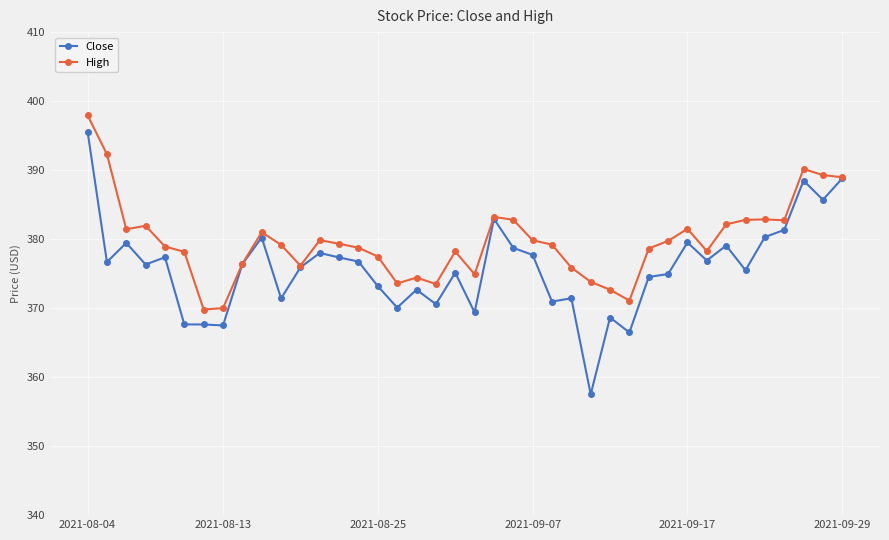

True or false: Close has more than 0 points higher than both neighbors.

True